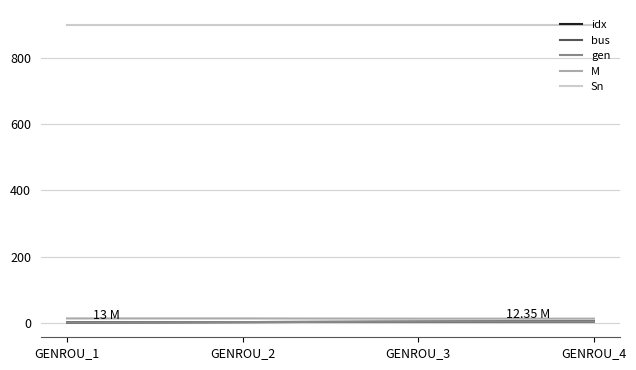

Does the chart have visible grid lines?

Yes